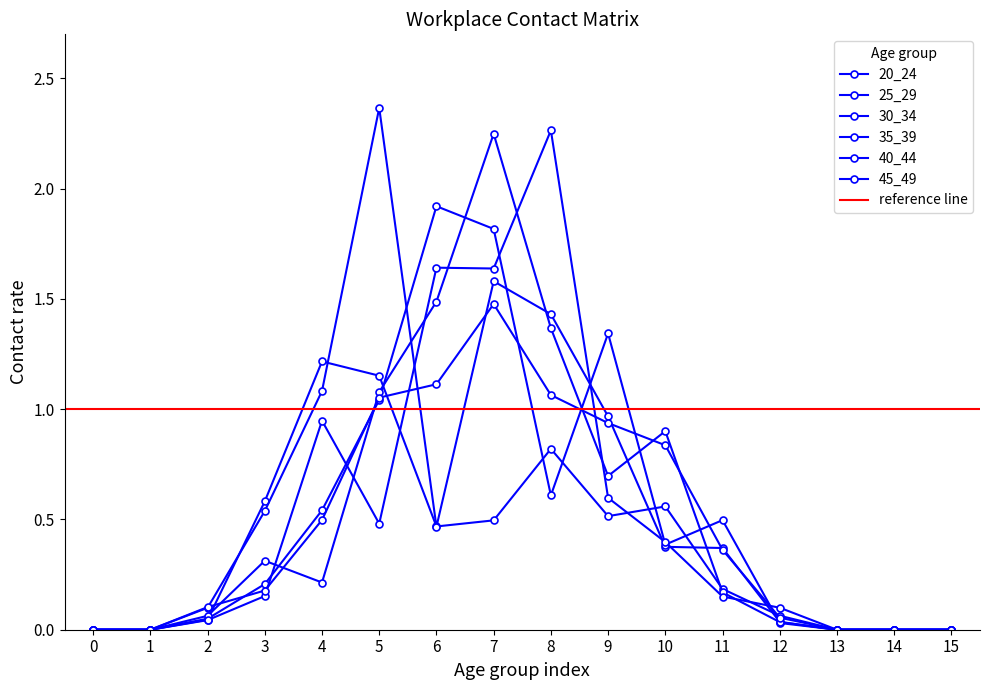

The value of 40_44 at 2 is 0.1. True or false?

False